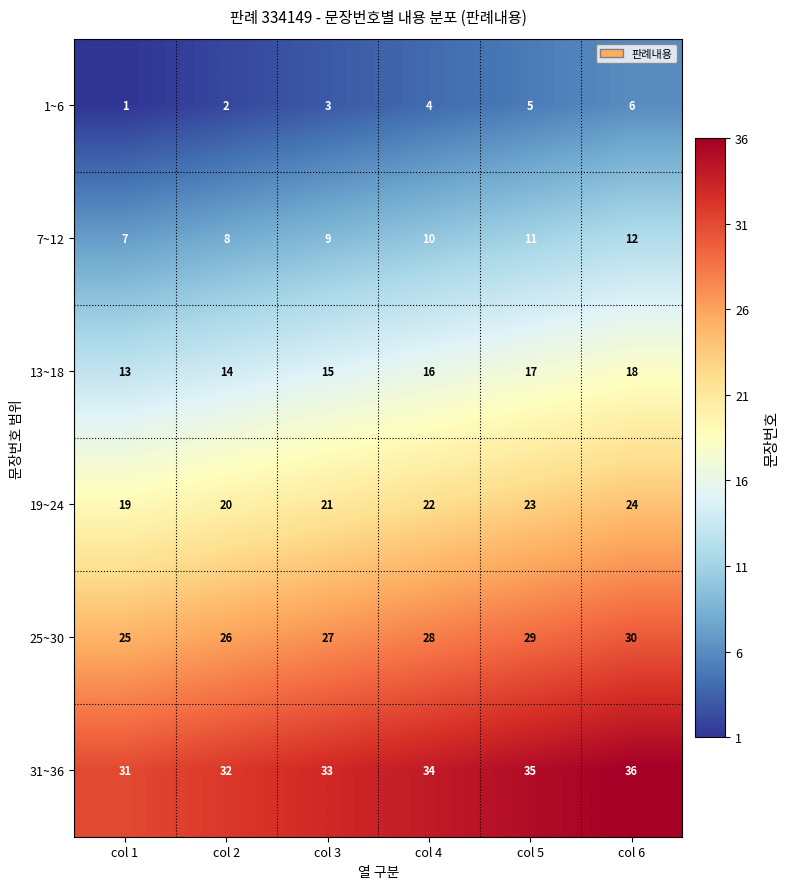

What is the greatest value displayed?

36